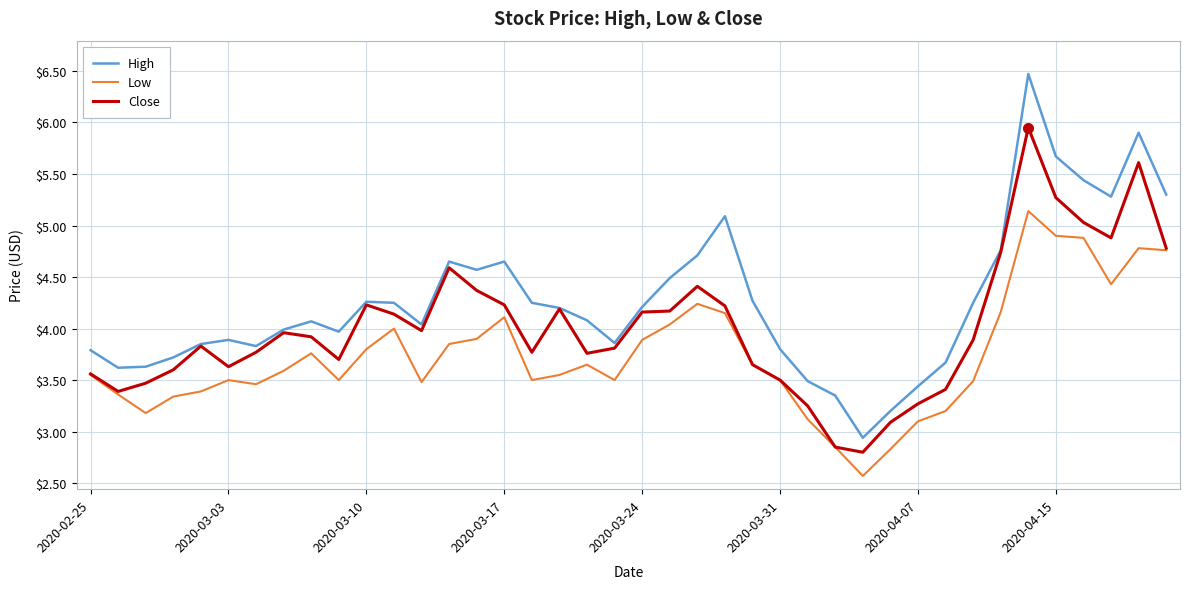

True or false: High and Low cross at least once.

False